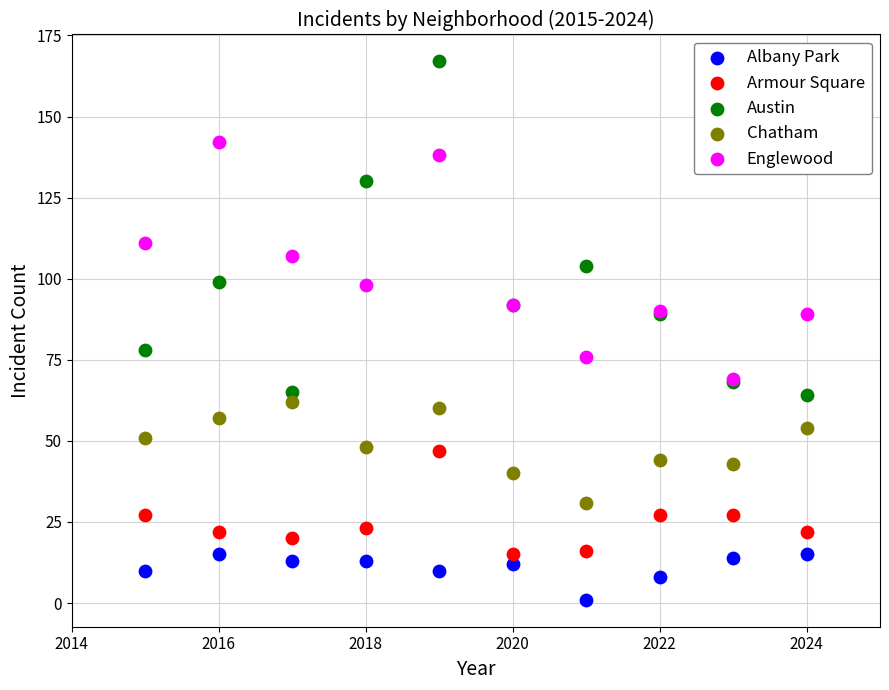

In the Austin series, what Y value is closest to 115?

104